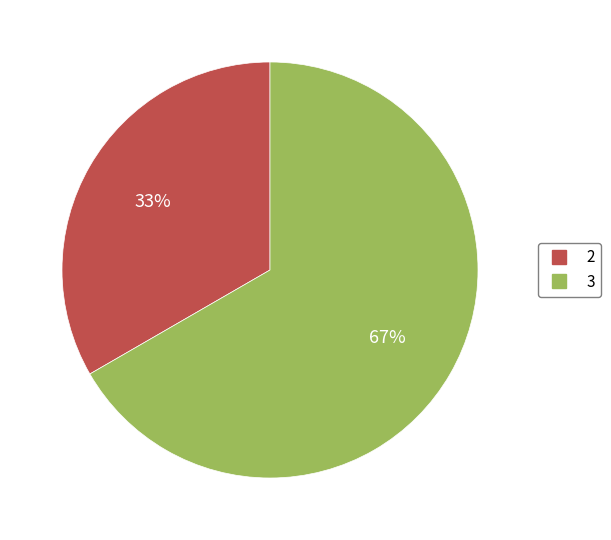

To the nearest percent, what is the average slice percentage?

50%